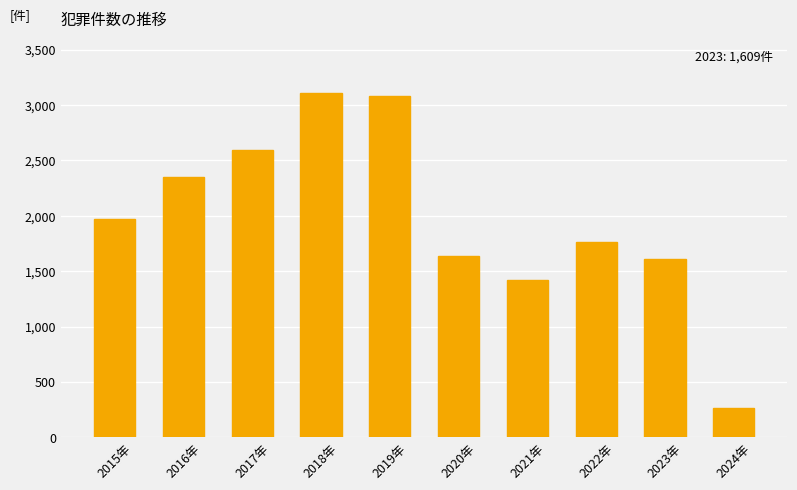

What is the label of the 2nd bar from the right?

2023年